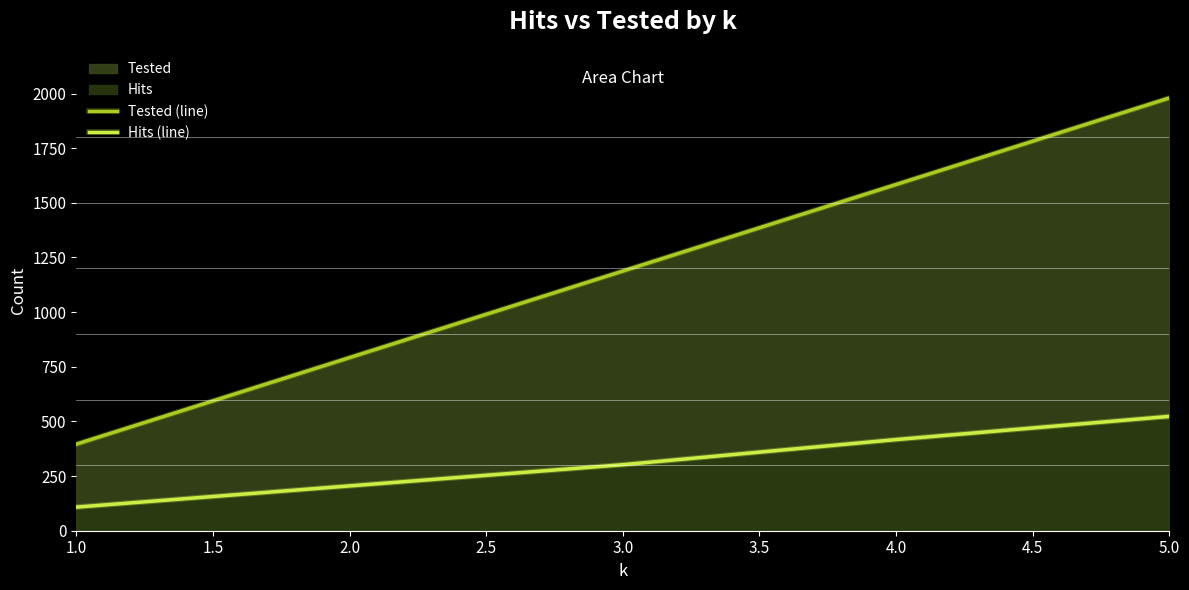

True or false: Hits (line) has more than 0 points higher than both neighbors.

False